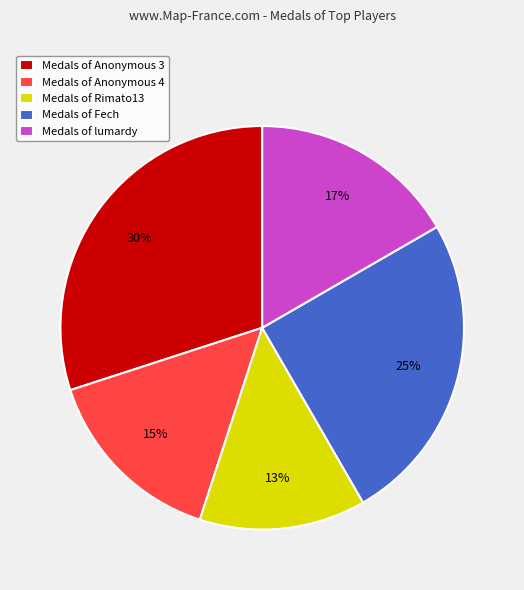

Do Medals of Fech and Medals of Rimato13 together represent more than half of the pie?

No